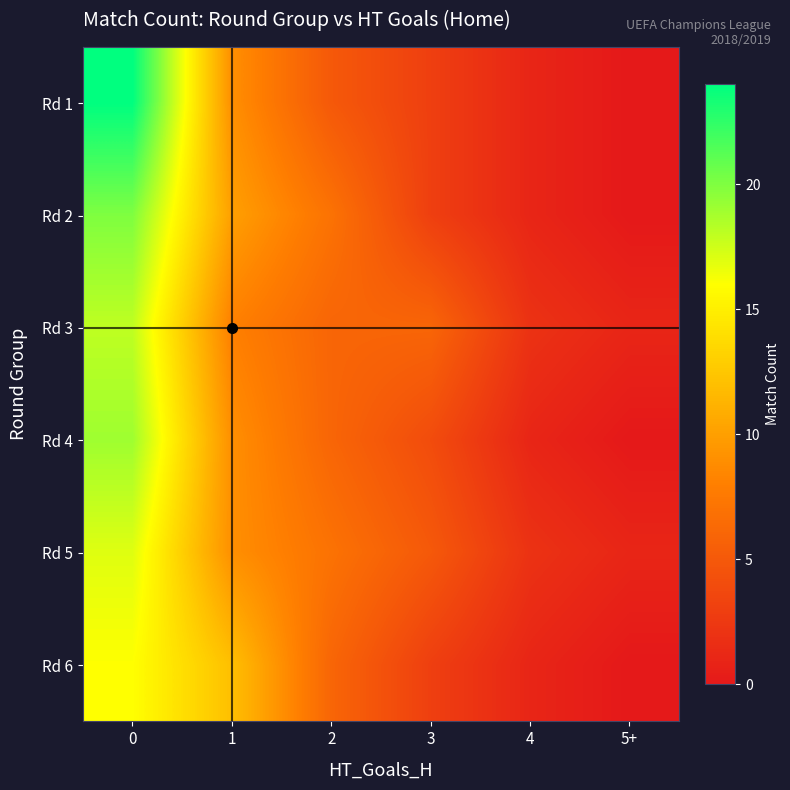

Reading left to right, what are all the values shown in this chart?

Rd 1: 0=24	1=9	2=5	3=3	4=1	5+=0
Rd 2: 0=20	1=10	2=7	3=3	4=1	5+=0
Rd 3: 0=18	1=8	2=6	3=6	4=2	5+=1
Rd 4: 0=19	1=9	2=6	3=4	4=1	5+=0
Rd 5: 0=17	1=9	2=7	3=5	4=2	5+=1
Rd 6: 0=16	1=12	2=6	3=3	4=1	5+=0